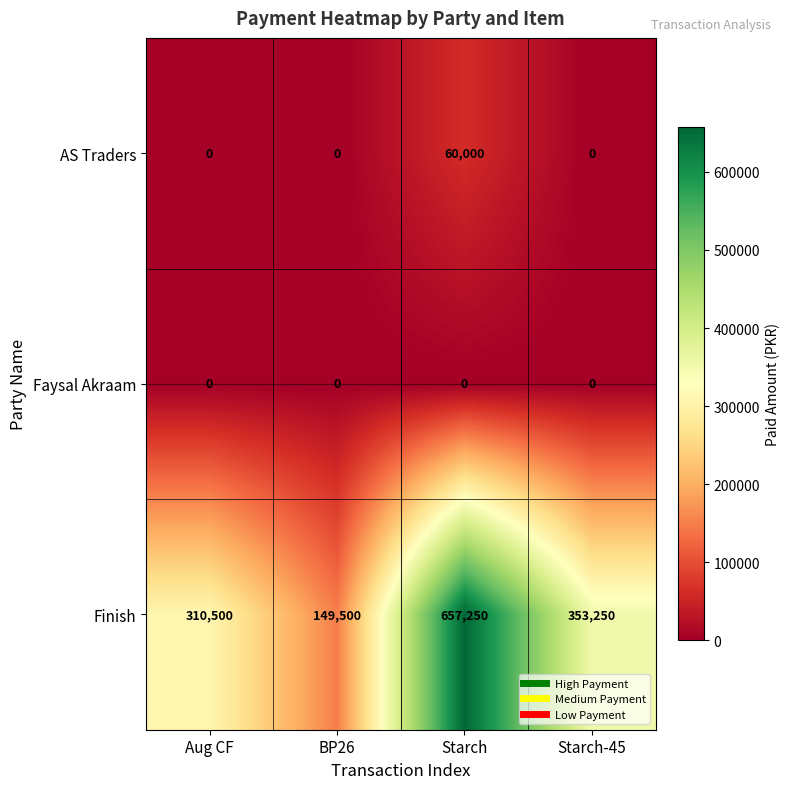

At which label does Finish first exceed 353250?

Starch